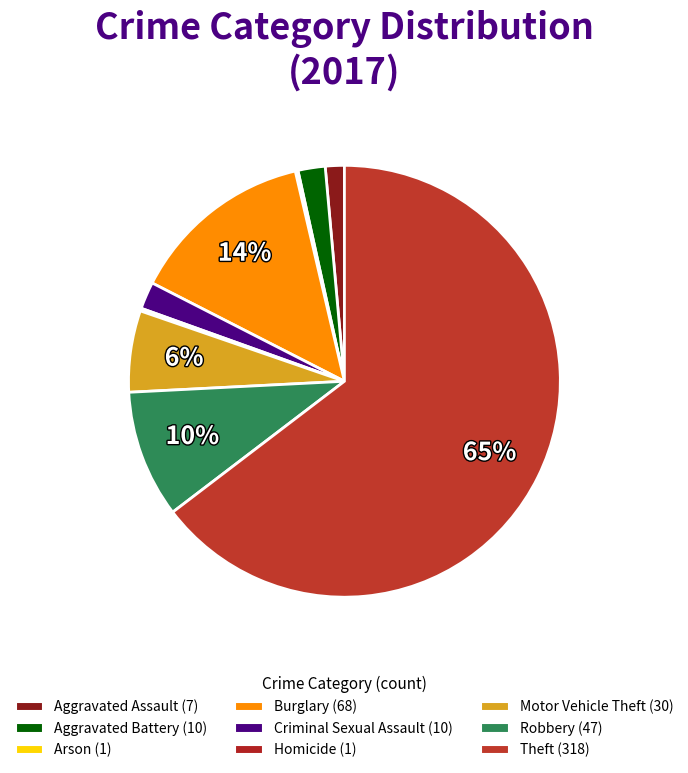

Which category has the smallest portion of the pie?

Arson